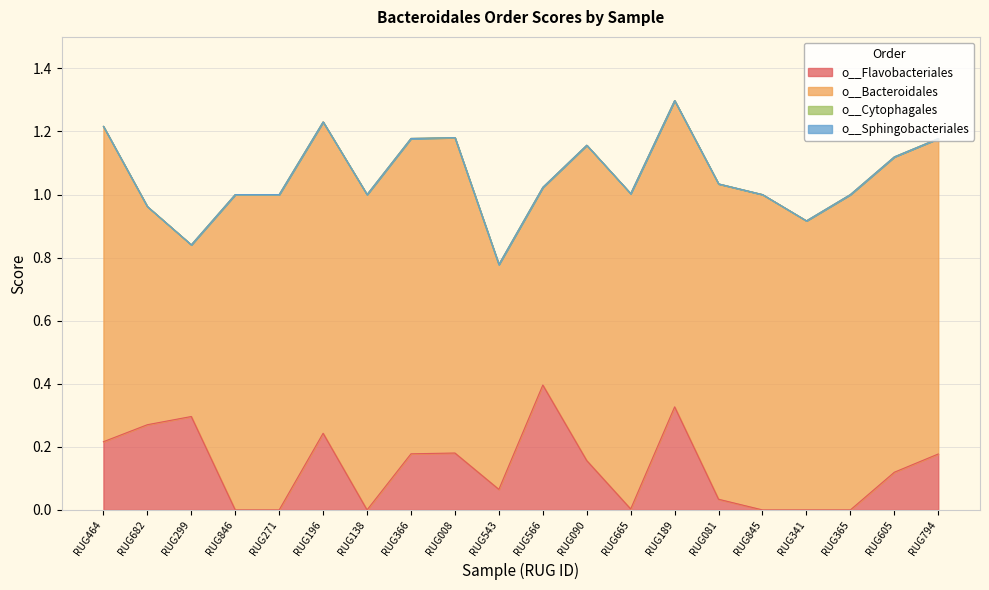

What is the maximum value shown in the chart?

1.0